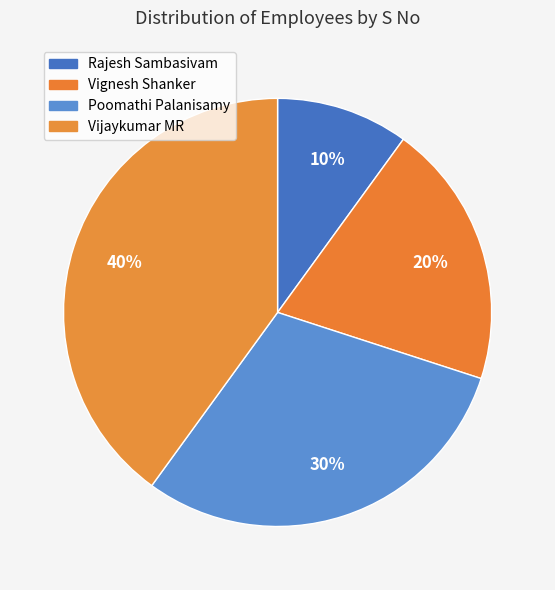

Which category has the smallest portion of the pie?

Rajesh Sambasivam